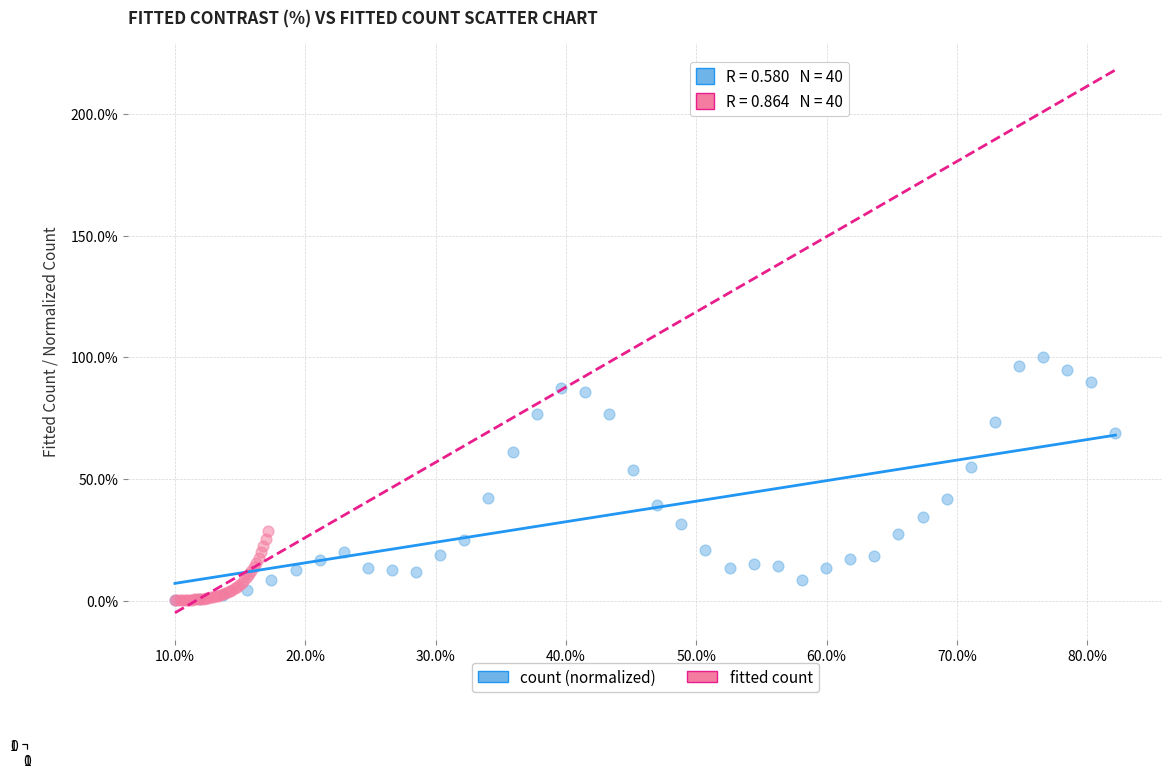

What are all the series names shown in the legend?

count (normalized), fitted count